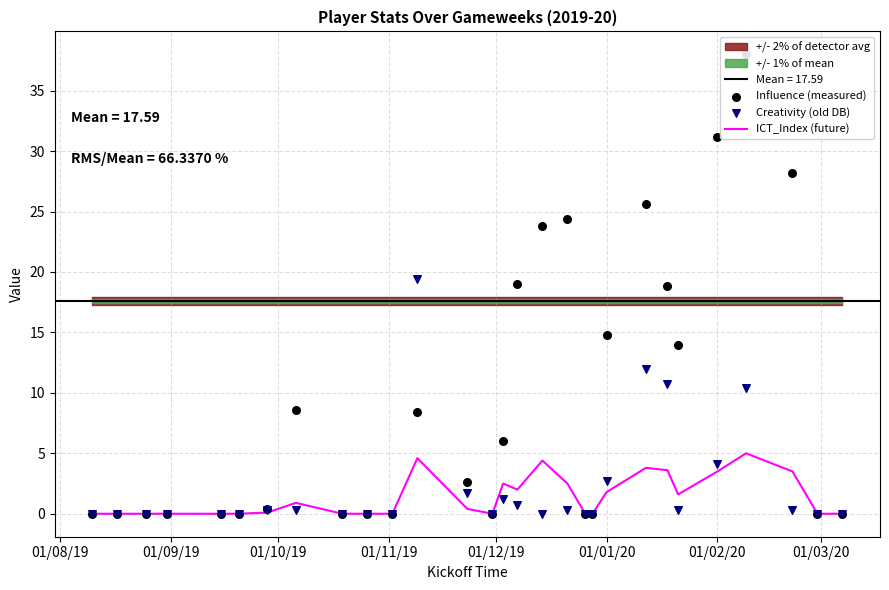

What is the highest value of the ICT_Index (future) series?

5.0